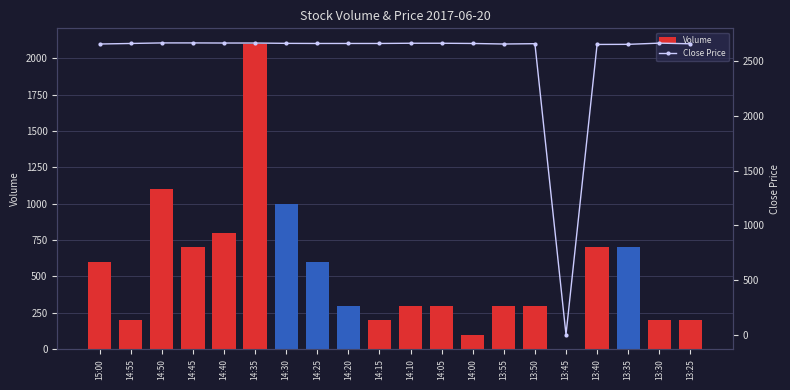

What is the total value across all series at 14:00?

2765